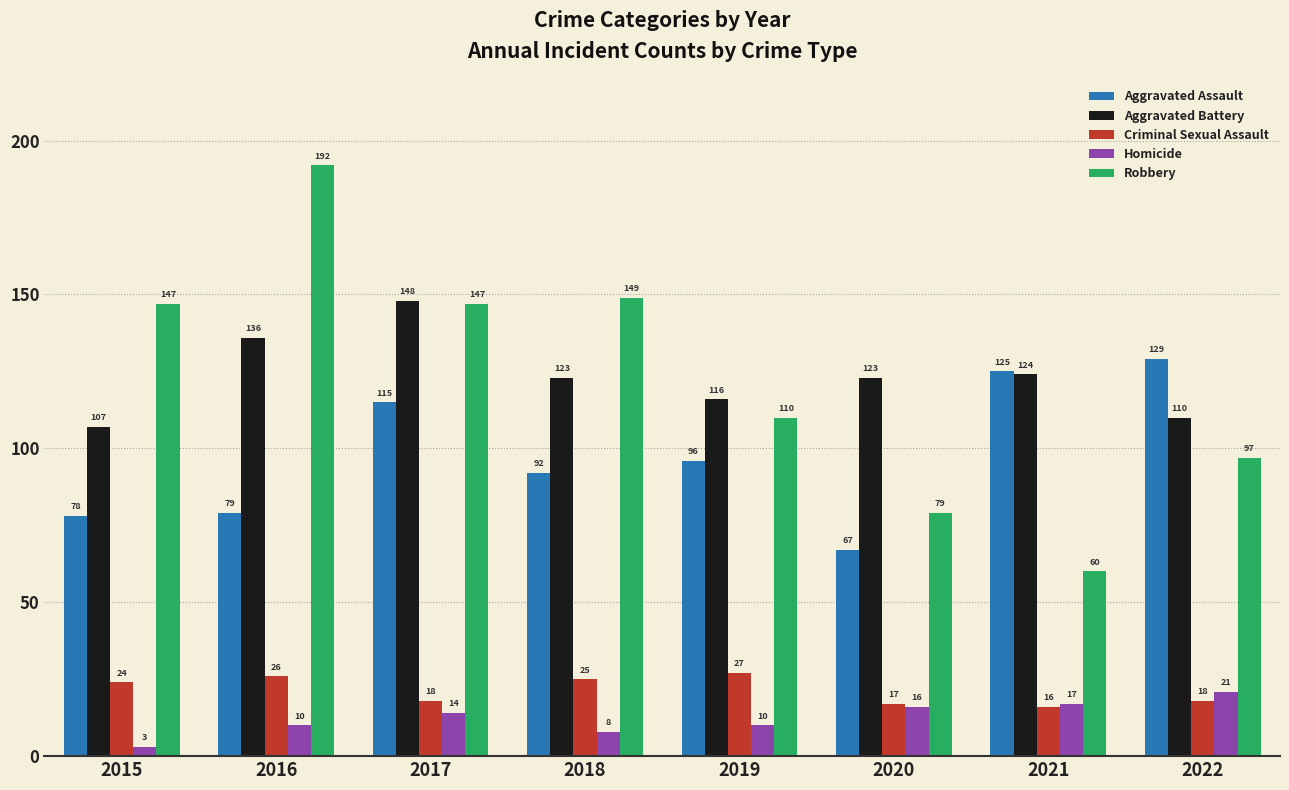

At which category does the chart reach its peak across all series?

2016